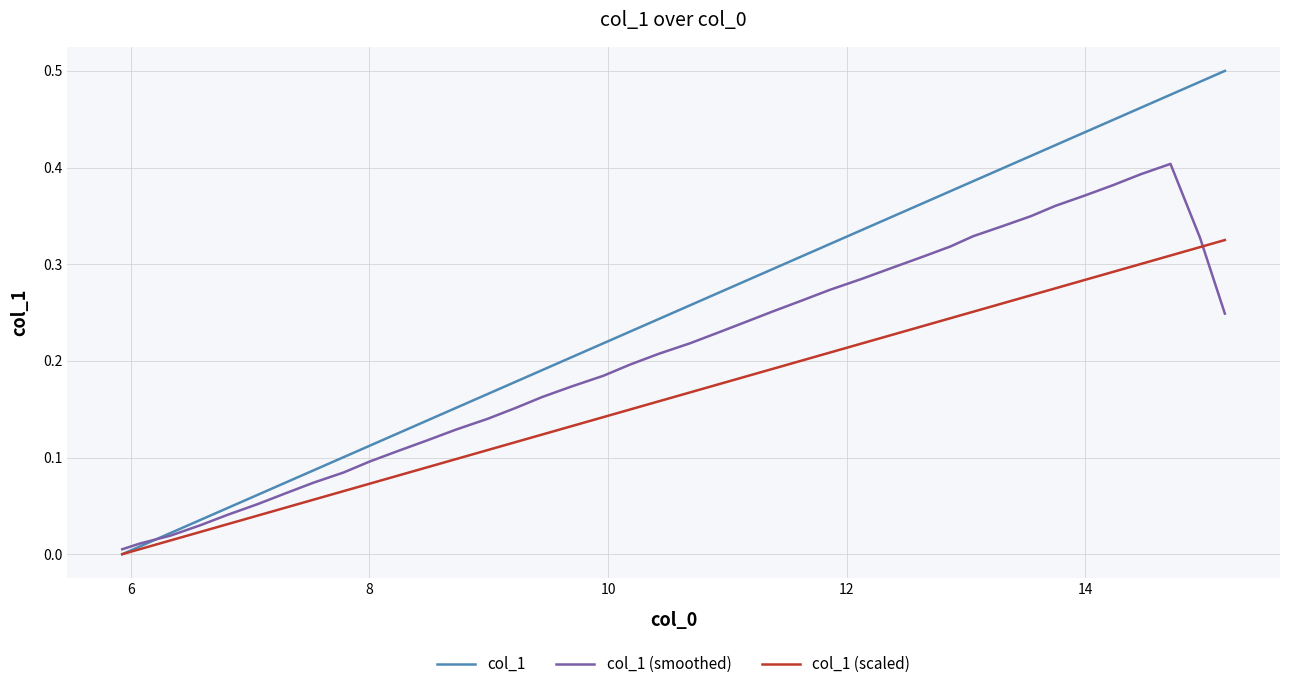

Which series has the largest range (max minus min)?

col_1